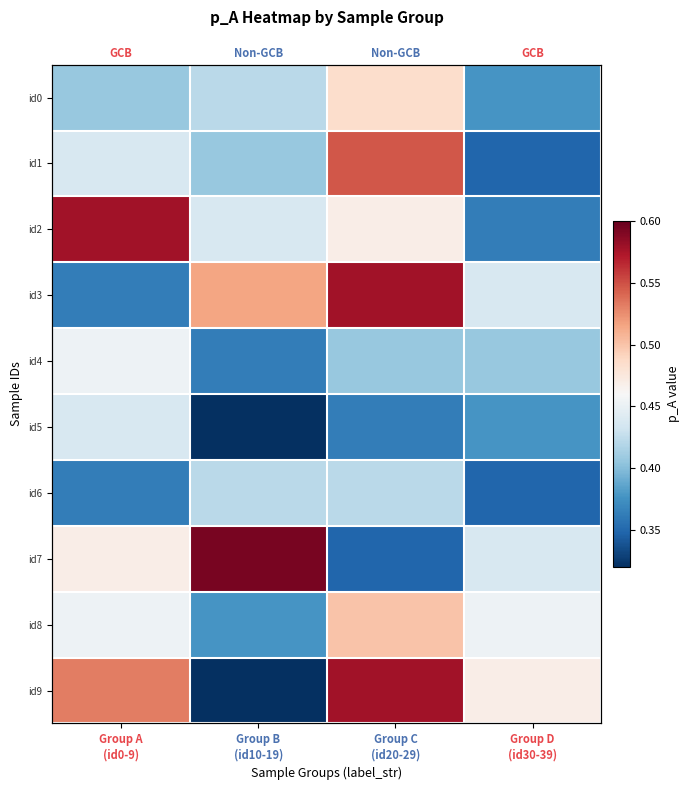

True or false: id0 has a value of 0.1 at Group A (id0-9).

False